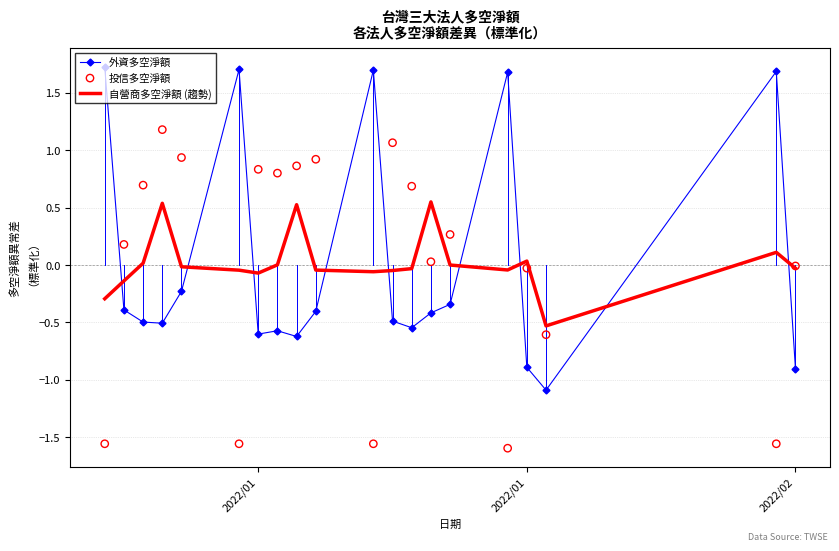

Which series has the largest Y range (max minus min)?

外資多空淨額